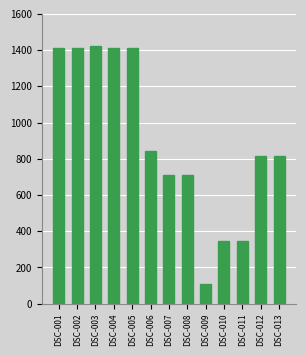

Reading right to left, extract all data points from this chart.

813	813	347	347	110	713	713	841	1410	1410	1420	1410	1410